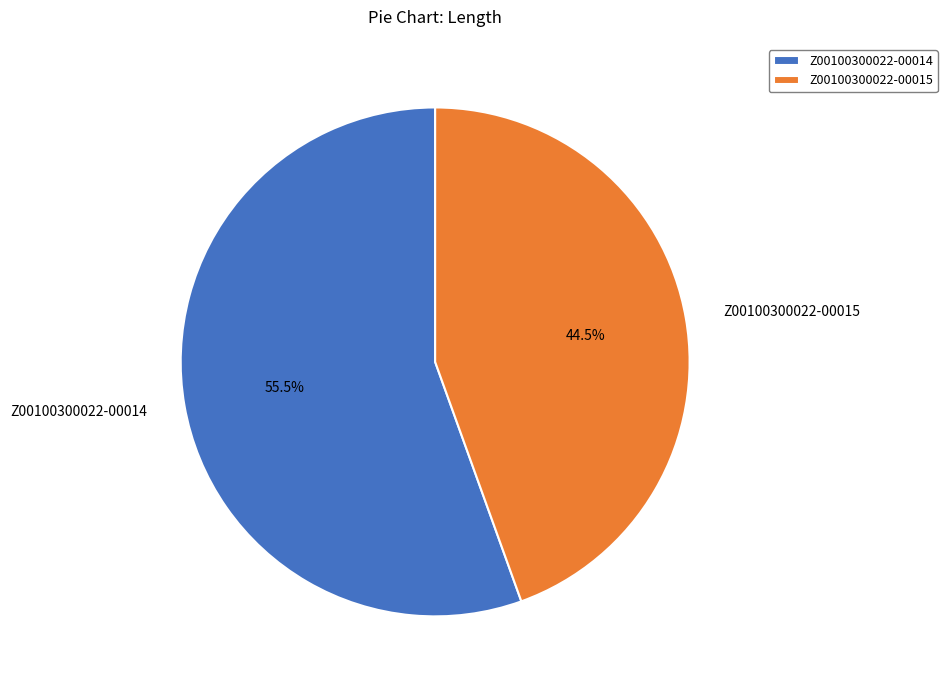

Which has a higher value, Z00100300022-00015 or Z00100300022-00014?

Z00100300022-00014